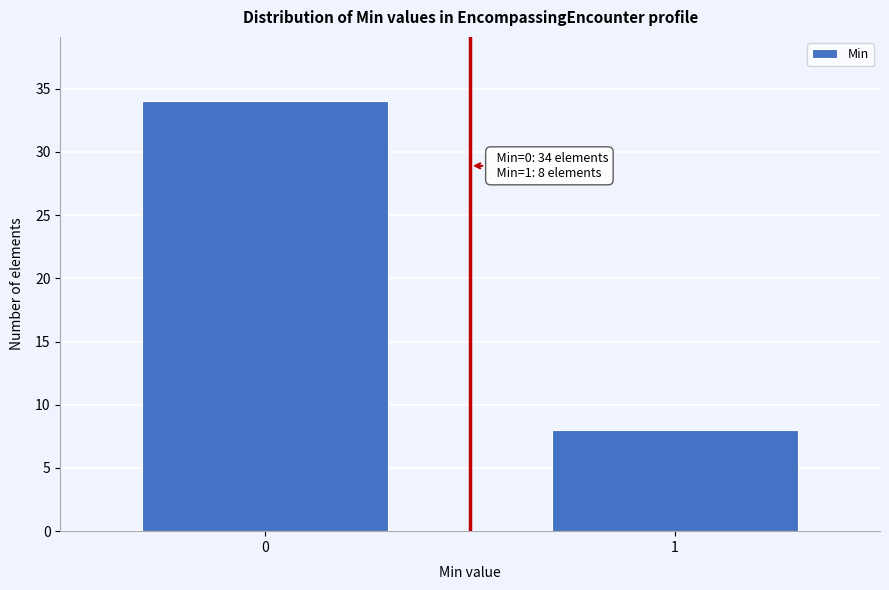

Reading left to right, list all the values displayed in this chart.

34	8